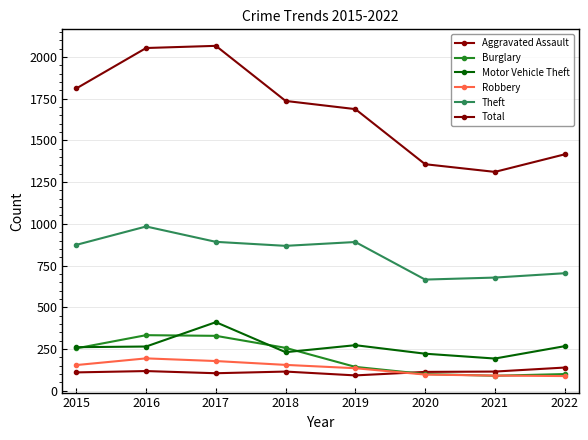

Rank the series at 2021 from lowest to highest value.

Burglary, Robbery, Aggravated Assault, Motor Vehicle Theft, Theft, Total